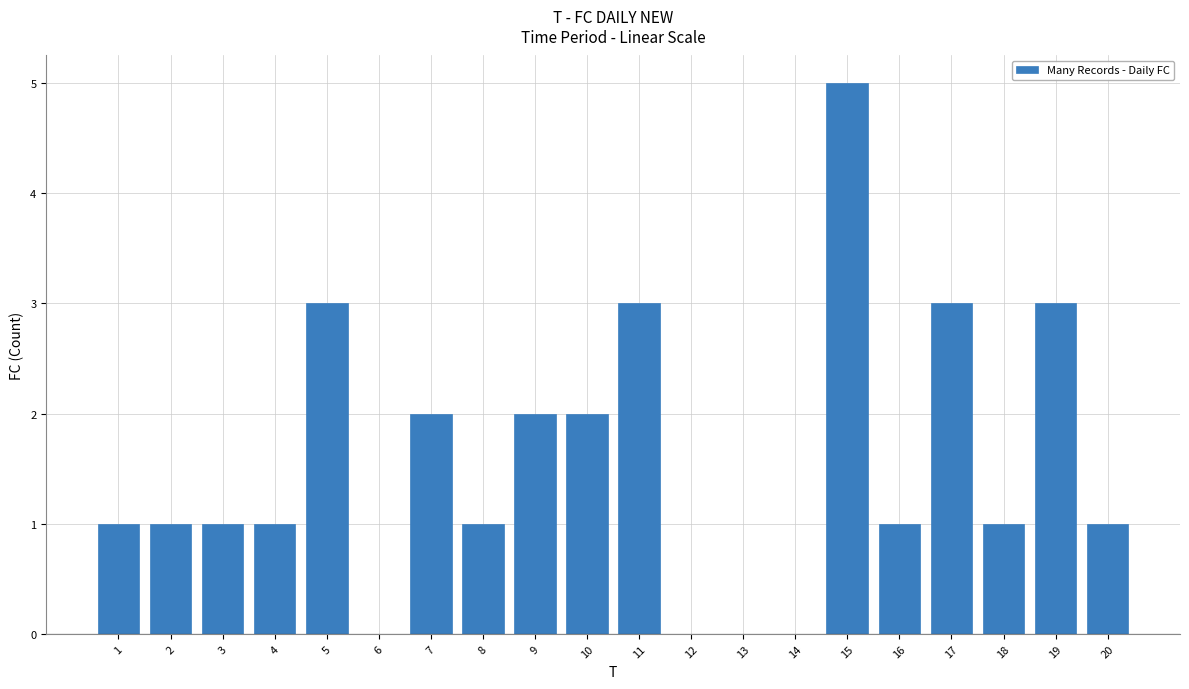

Reading left to right, extract all data points from this chart.

1=1	2=1	3=1	4=1	5=3	6=0	7=2	8=1	9=2	10=2	11=3	12=0	13=0	14=0	15=5	16=1	17=3	18=1	19=3	20=1